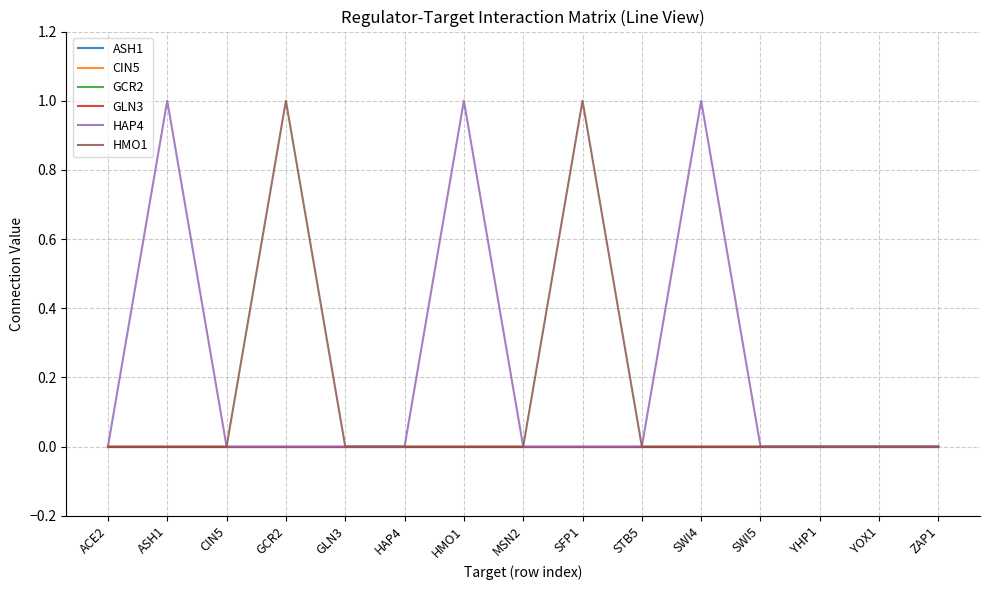

Does the chart display data point markers on the line(s)?

No